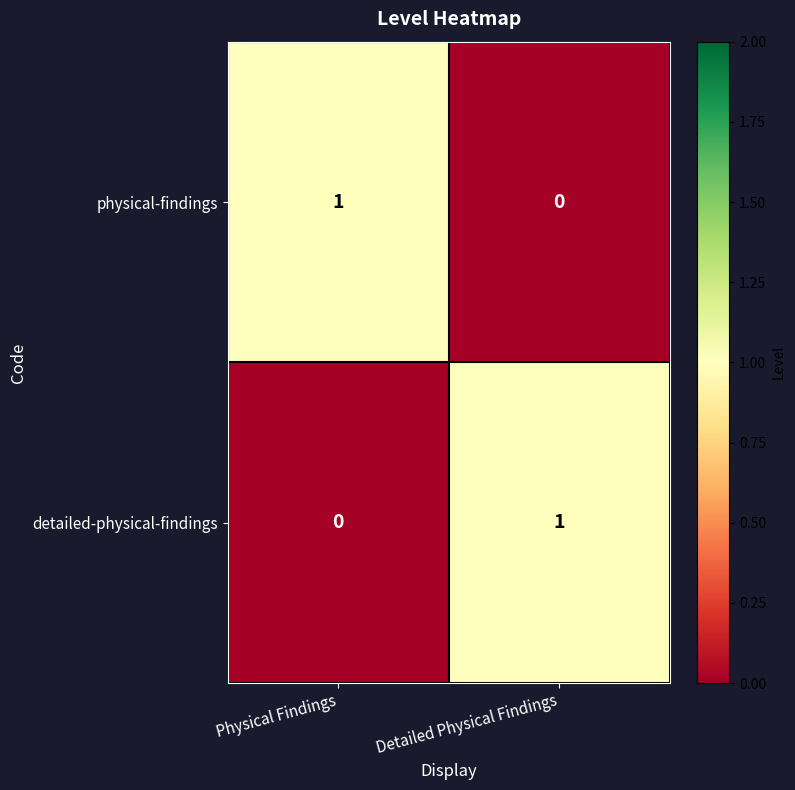

Where is physical-findings nearest to the value 0?

Detailed Physical Findings